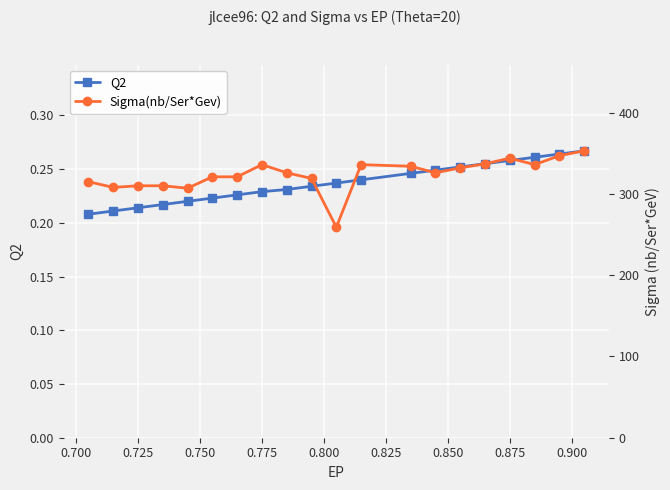

Count the Q2 values in the range 0 to 1.

20